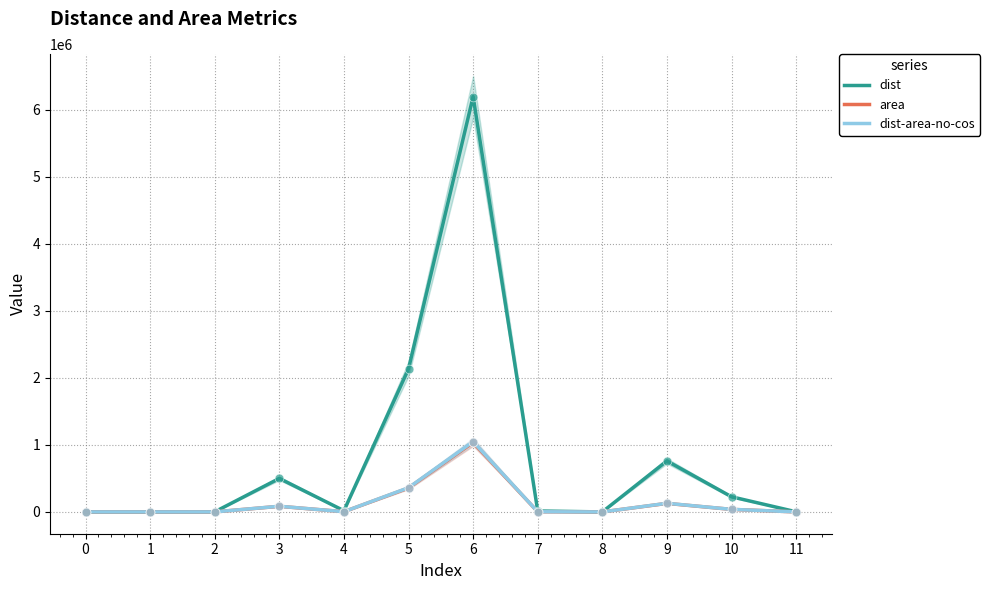

Which series has the largest total across all categories?

dist